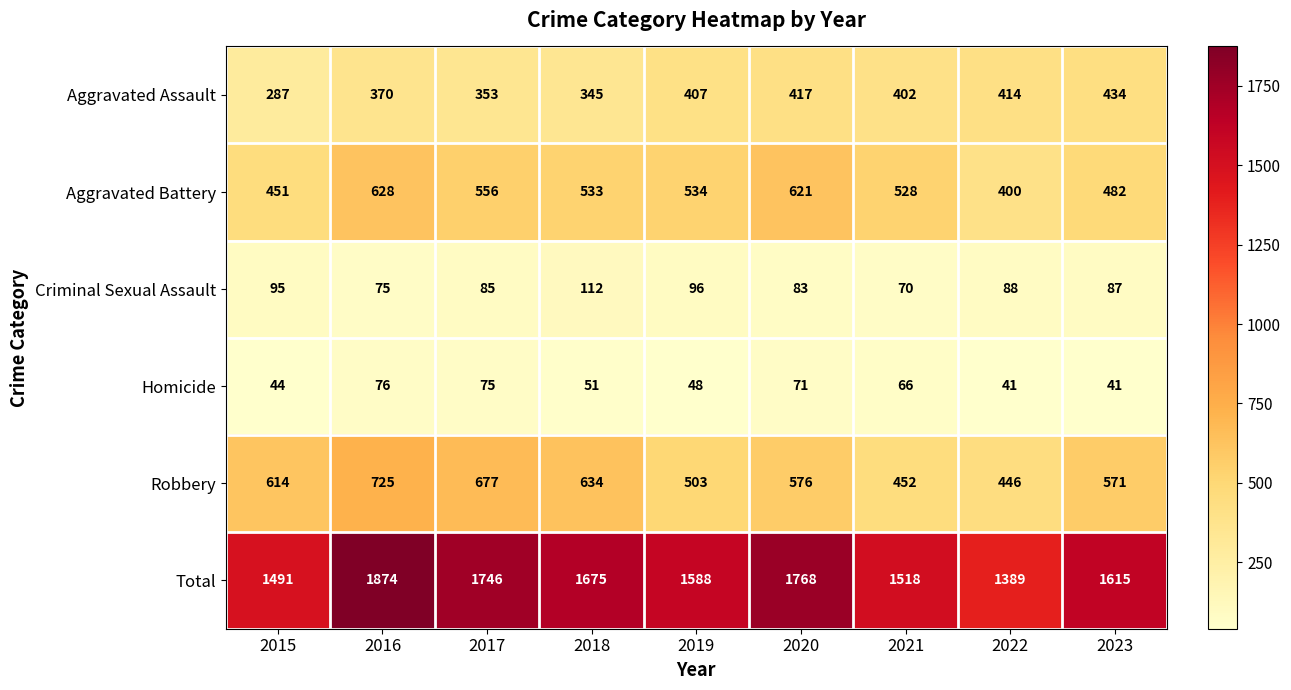

Which series has the widest spread of values?

Total